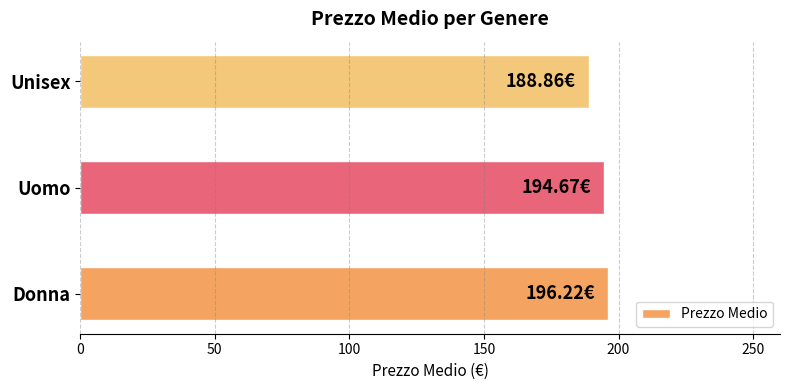

What is the change in value from Donna to Unisex?

-7.4